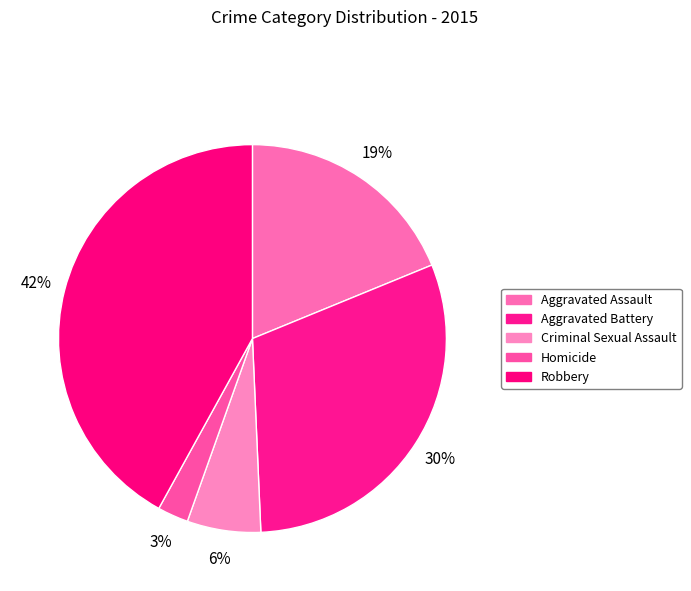

How many slices are in this pie chart?

5